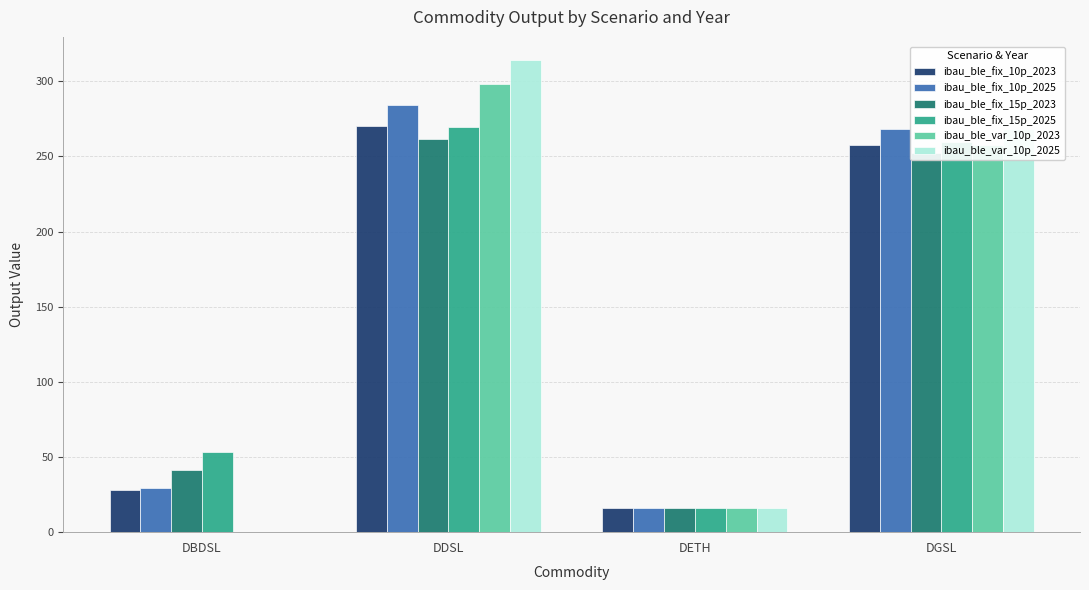

Where is ibau_ble_var_10p_2025 nearest to the value 156?

DGSL